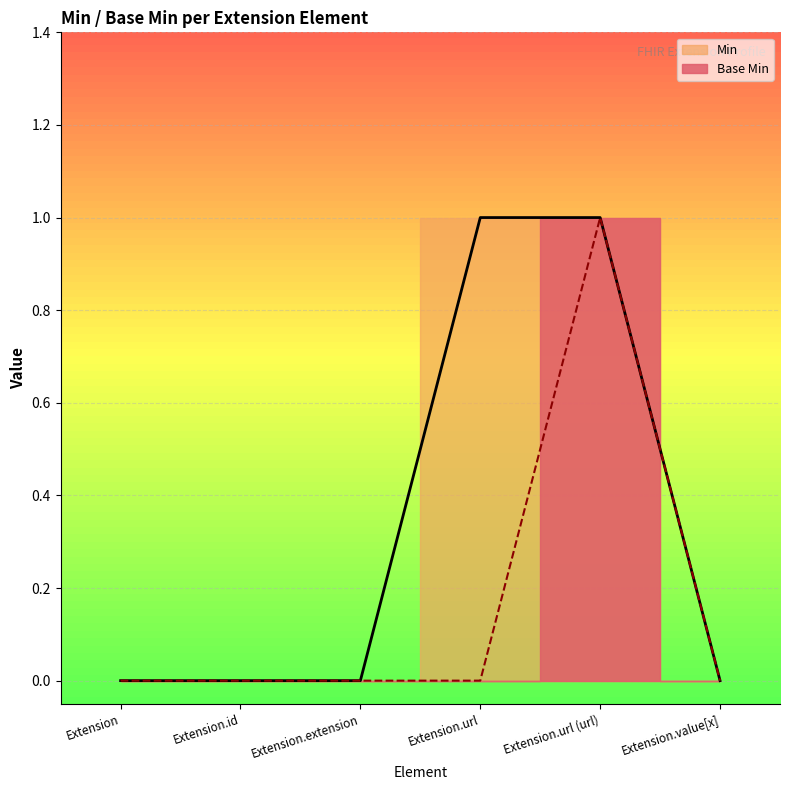

Count the values in the range 0 to 1.

6